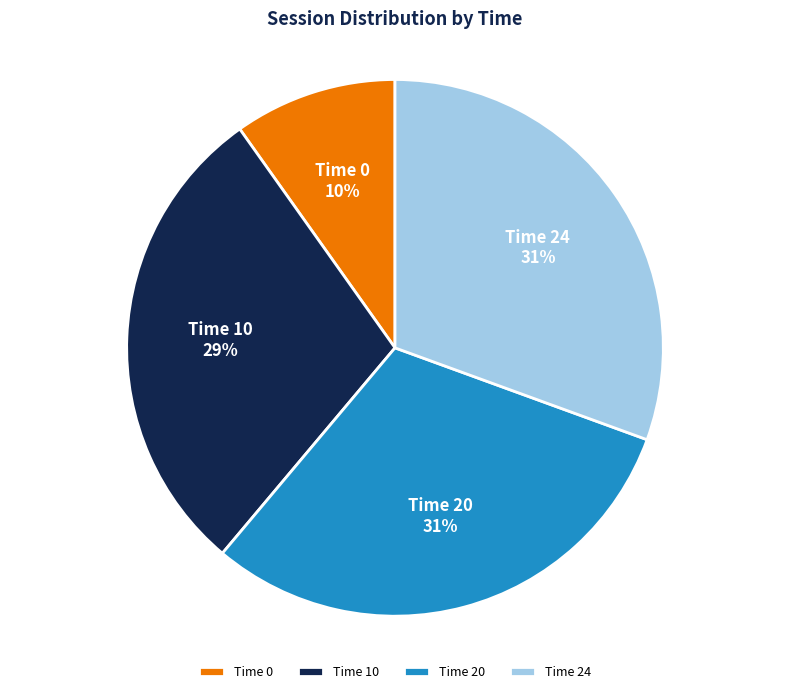

True or false: Time 24 accounts for 31% of the total.

True